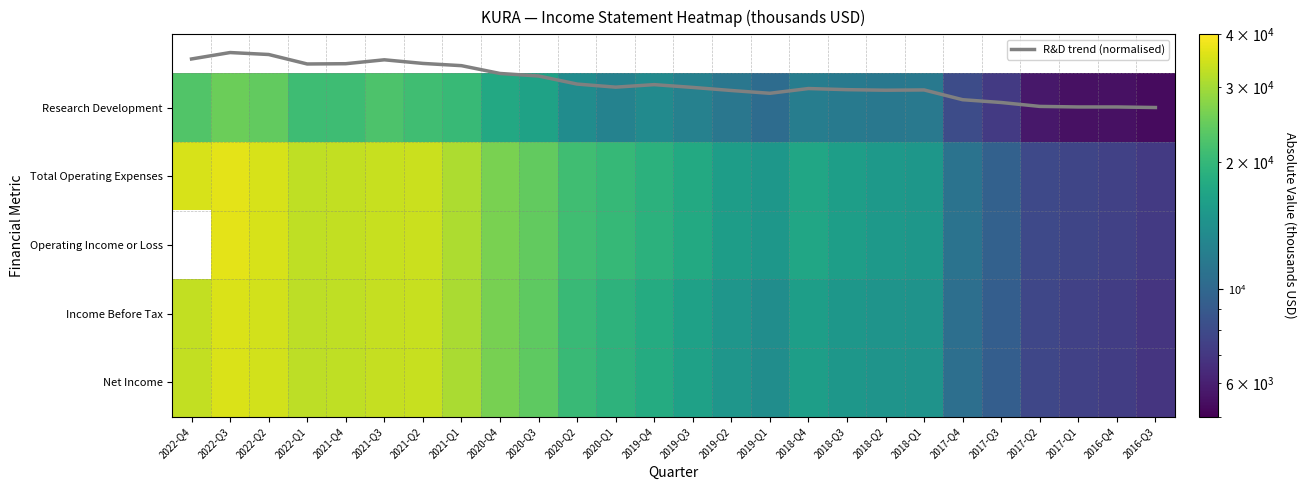

Where is Income Before Tax nearest to the value 21200?

2020-Q2